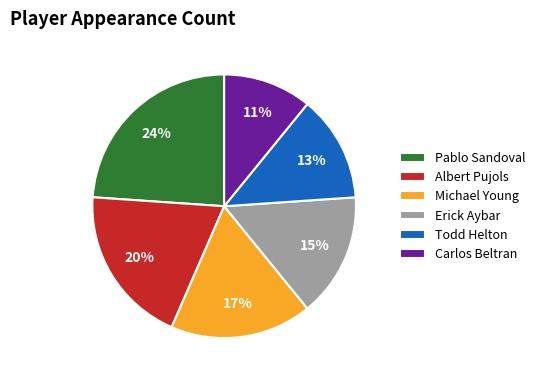

The Albert Pujols slice represents 26% of the pie. True or false?

False